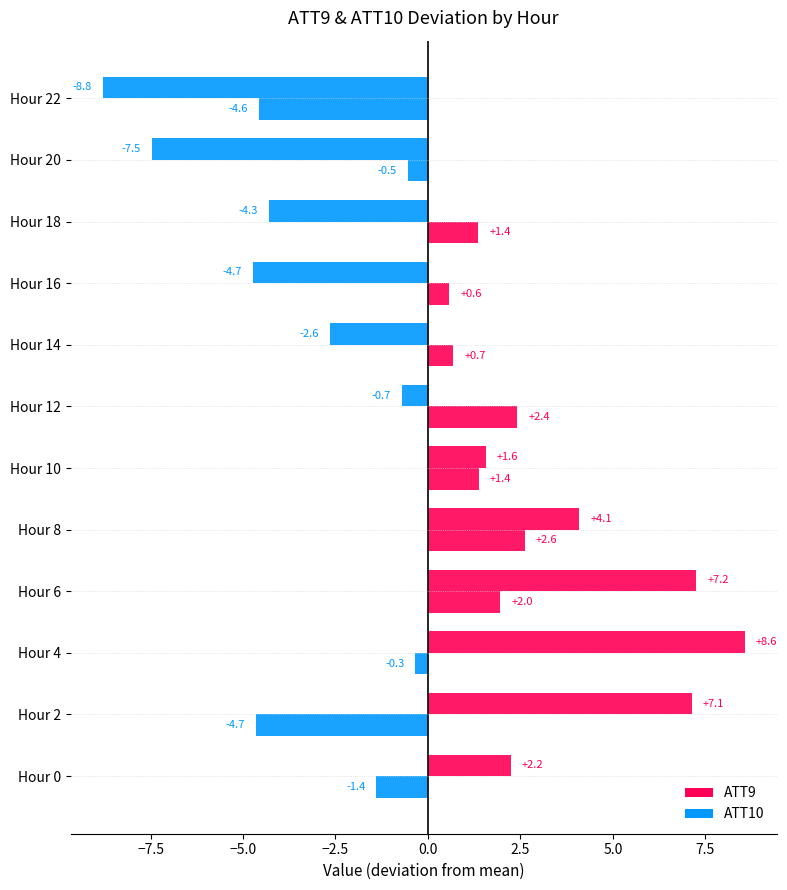

What is the difference between the second highest and minimum values in the ATT9 series?

16.0